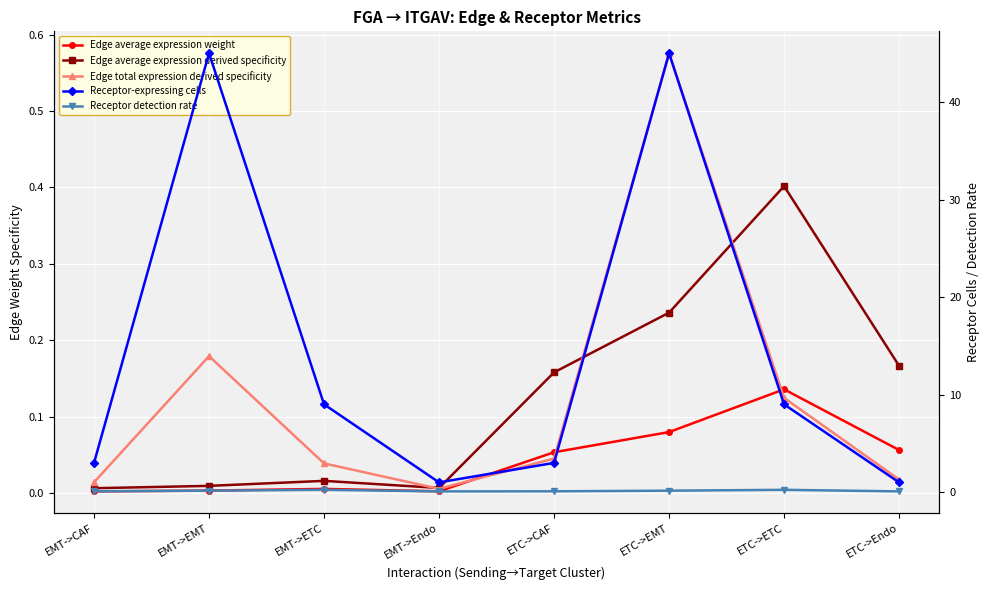

Between which two adjacent categories do Receptor detection rate and Edge average expression derived specificity first intersect?

EMT->Endo and ETC->CAF